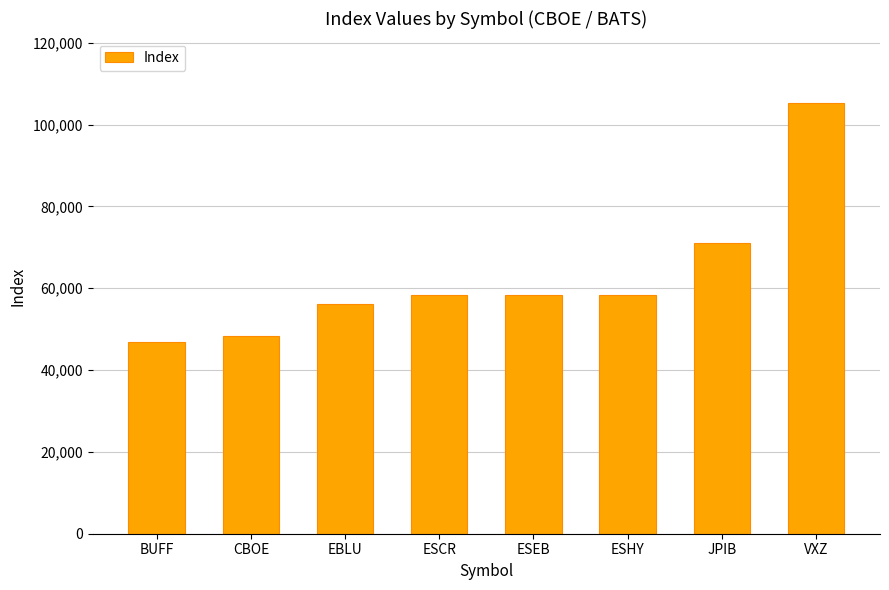

Where is the data nearest to the value 76100?

JPIB